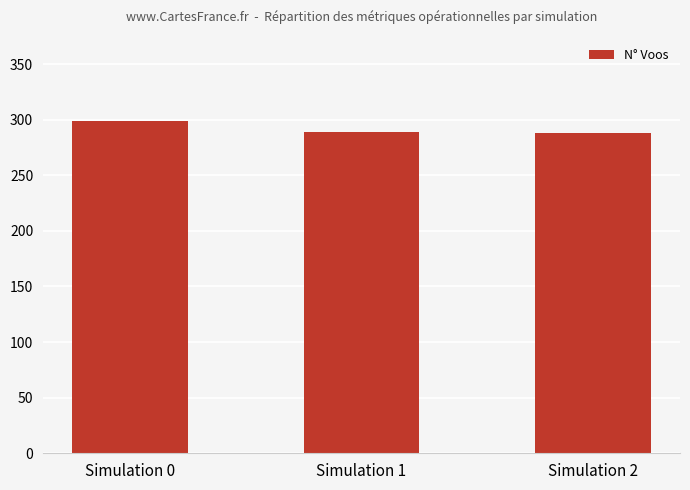

At which label does the data first exceed 289?

Simulation 0